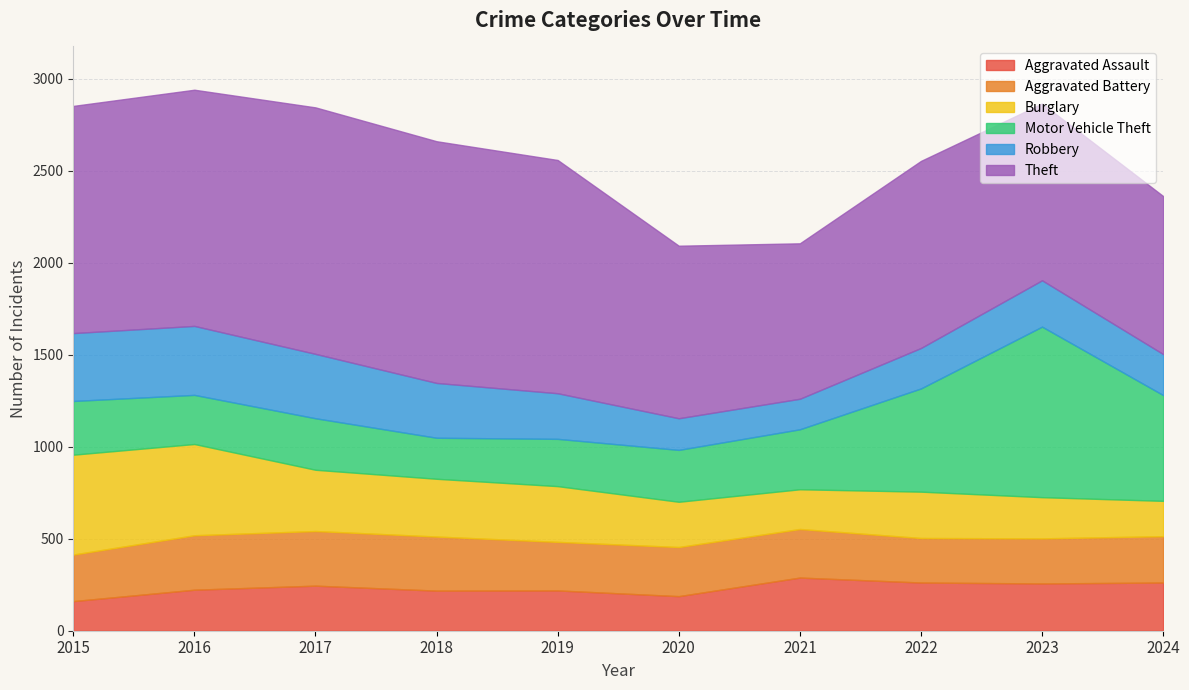

At 2023, list the series in order from largest to smallest.

Theft, Motor Vehicle Theft, Aggravated Assault, Robbery, Aggravated Battery, Burglary